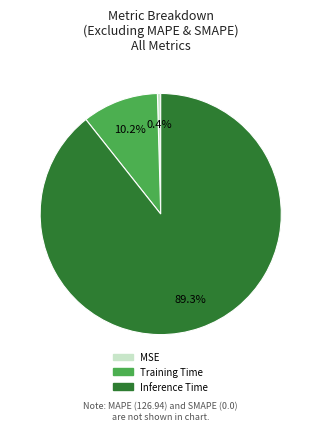

How many segments does this pie chart have?

3